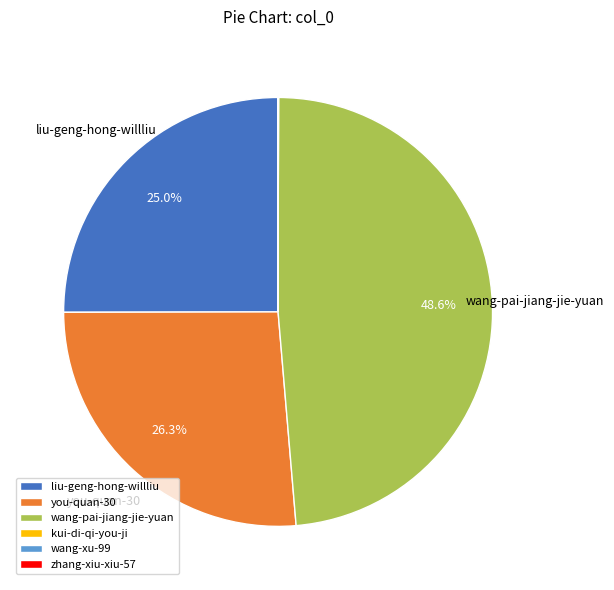

Is you-quan-30 the majority of the pie?

No